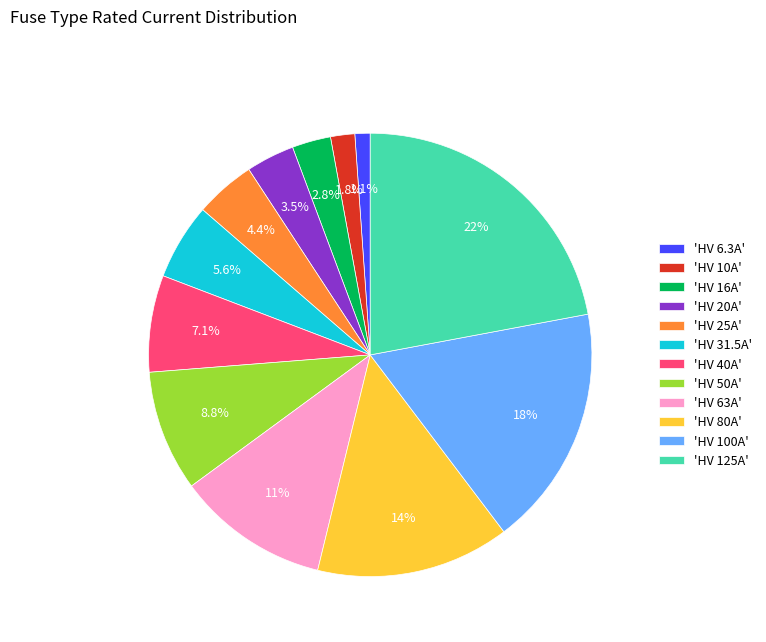

Is 'HV 63A' the majority of the pie?

No